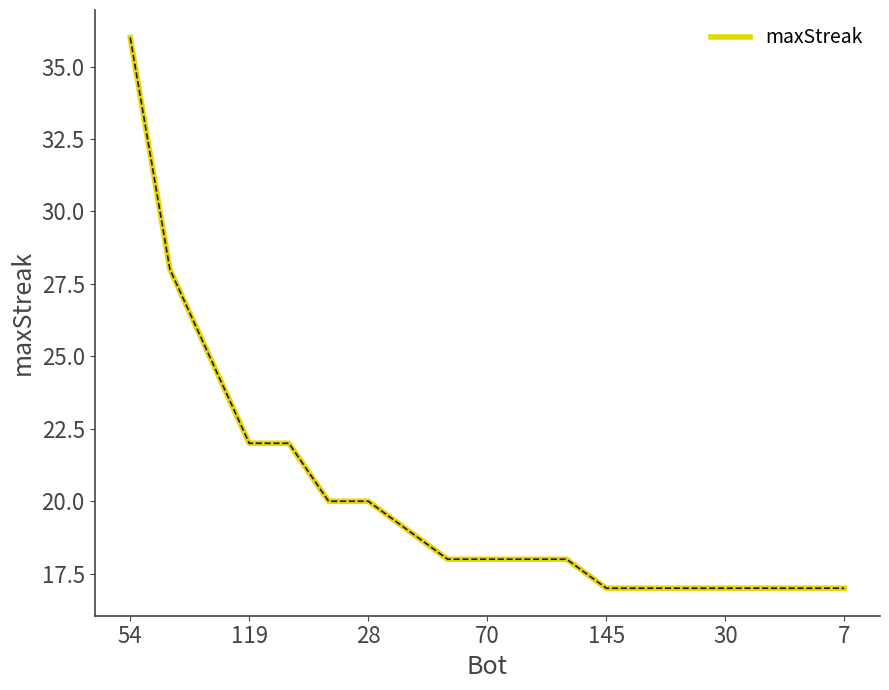

What is the maximum value shown in the chart?

36